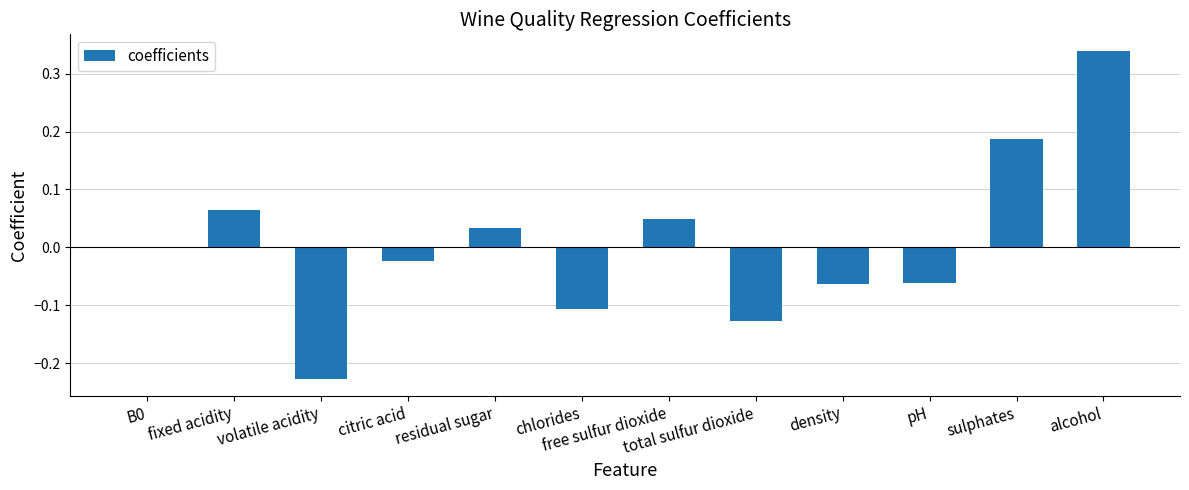

Between chlorides and sulphates, which is larger?

sulphates